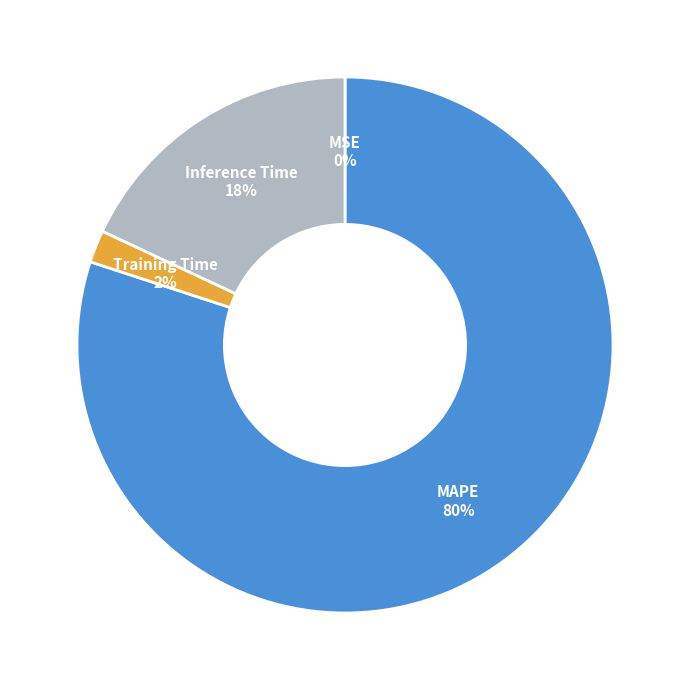

Combined, do Inference Time and Training Time account for over 50%?

No